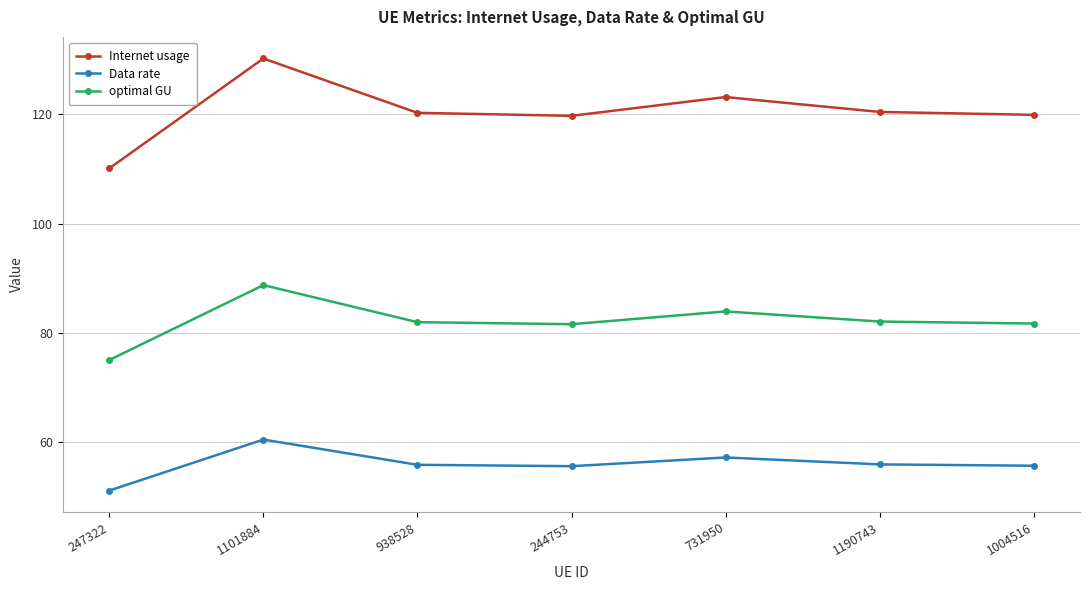

What is the label of the 2nd point from the left?

1101884